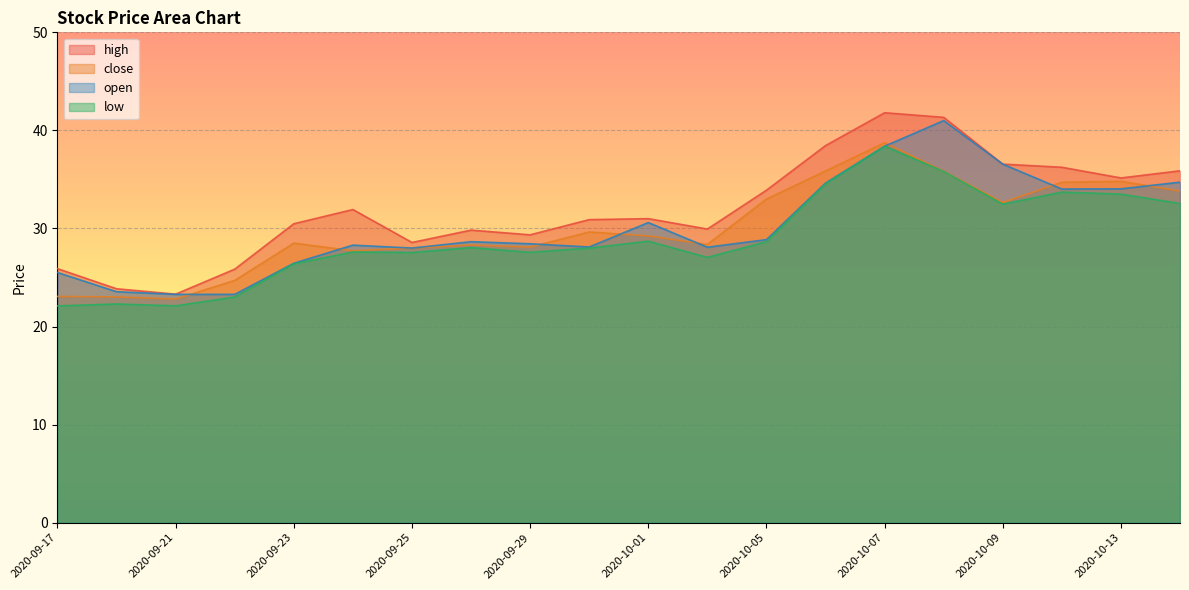

What is the sum of all close values?

600.9